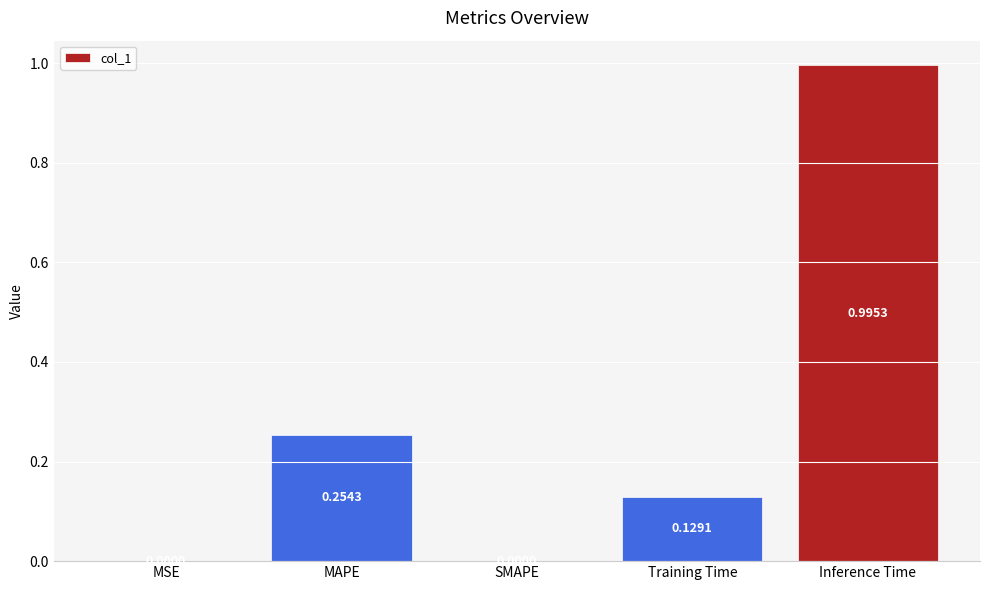

What is the sum of all values?

1.4